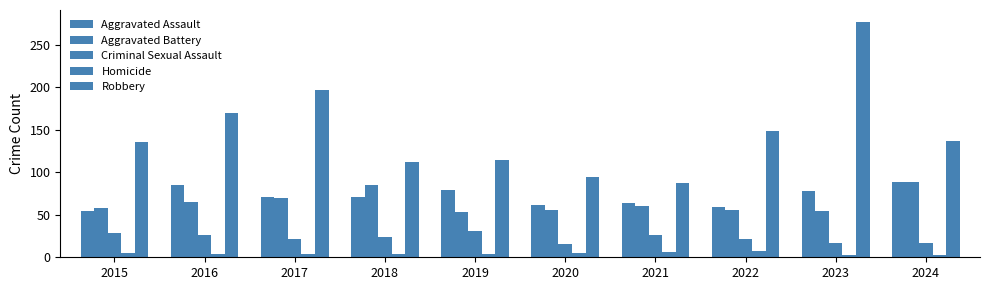

Rank the categories by Aggravated Assault value from highest to lowest.

2024, 2016, 2019, 2023, 2017, 2018, 2021, 2020, 2022, 2015